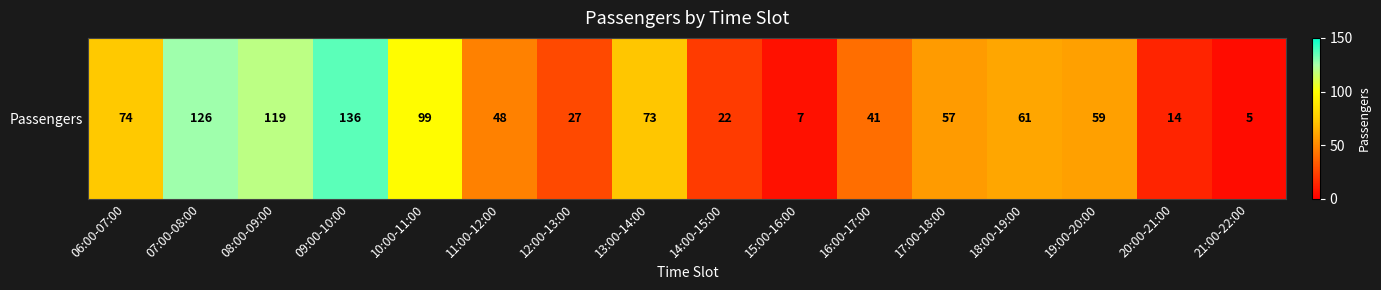

Rank the categories by value from highest to lowest.

09:00-10:00, 07:00-08:00, 08:00-09:00, 10:00-11:00, 06:00-07:00, 13:00-14:00, 18:00-19:00, 19:00-20:00, 17:00-18:00, 11:00-12:00, 16:00-17:00, 12:00-13:00, 14:00-15:00, 20:00-21:00, 15:00-16:00, 21:00-22:00